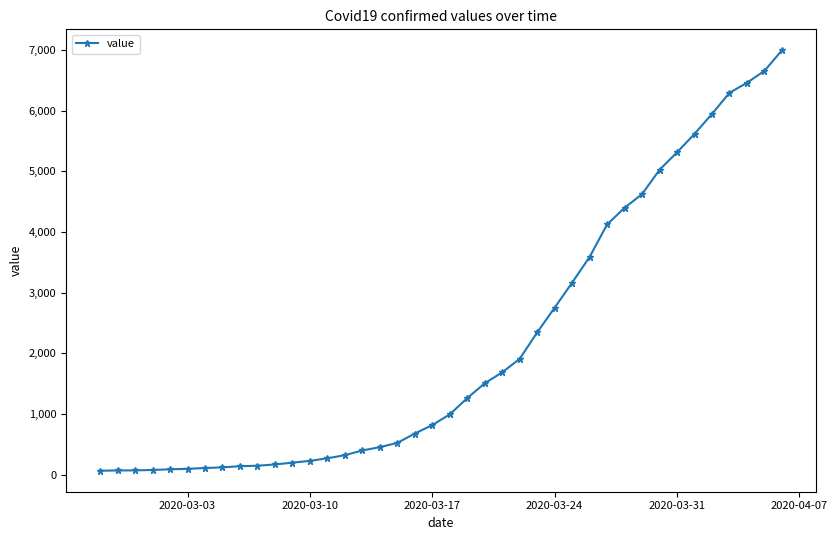

What is the average value?

2142